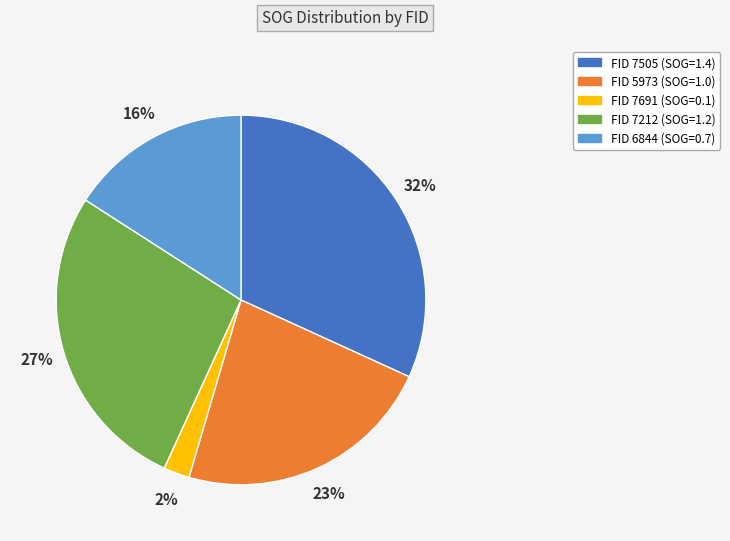

To the nearest percent, what is the difference between the largest and smallest slice percentages?

30%